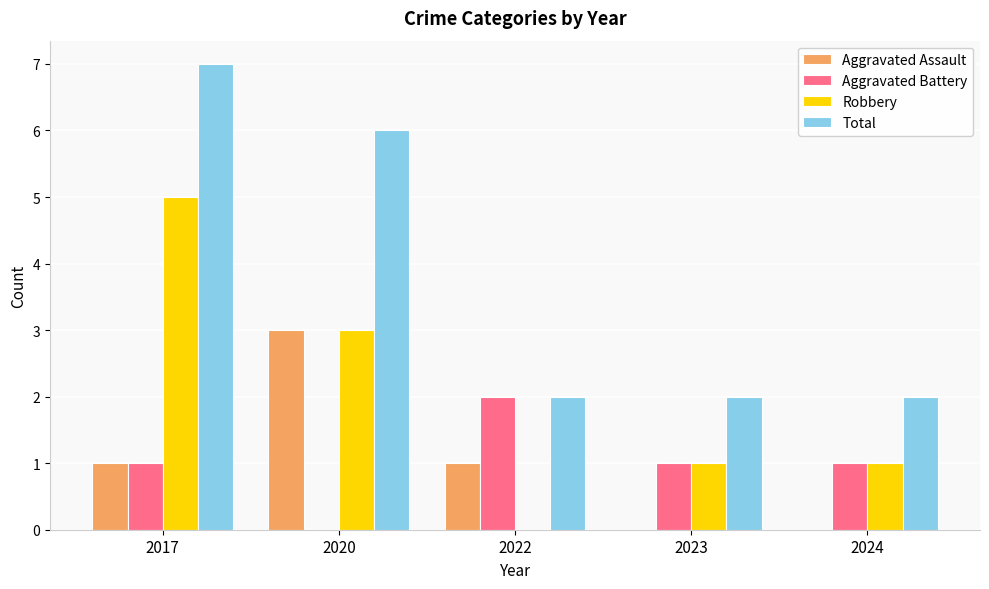

How many distinct data groups are displayed?

4